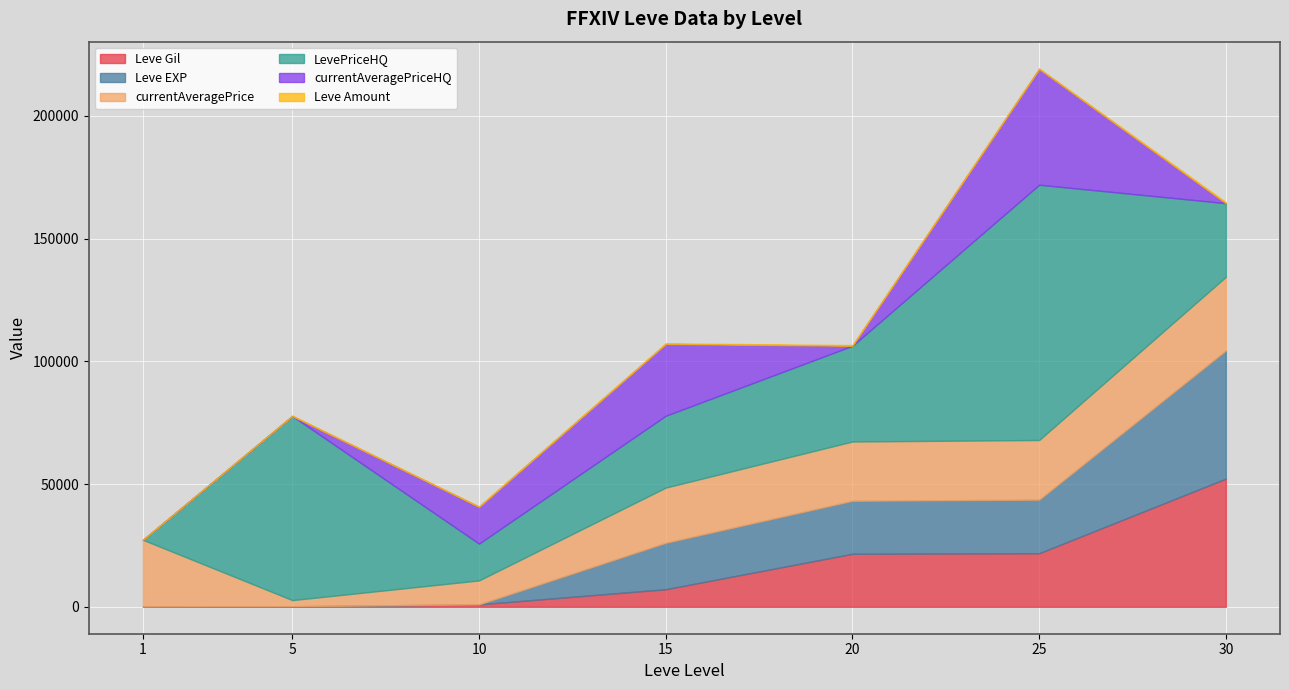

Where do Leve Amount and LevePriceHQ first cross each other?

1 and 5